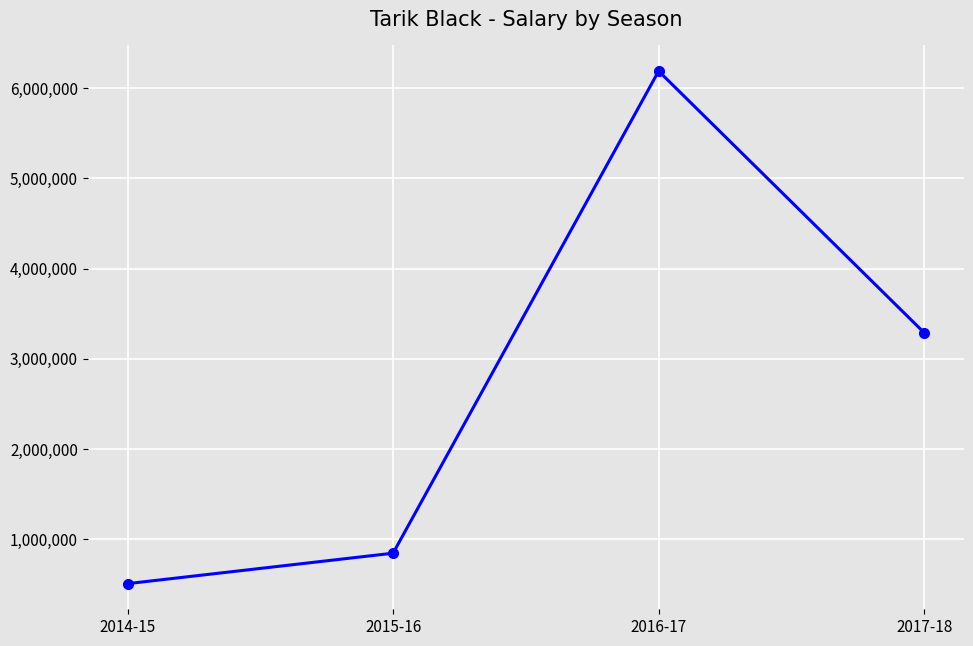

What is the difference between the values at 2016-17 and 2014-15?

5683664